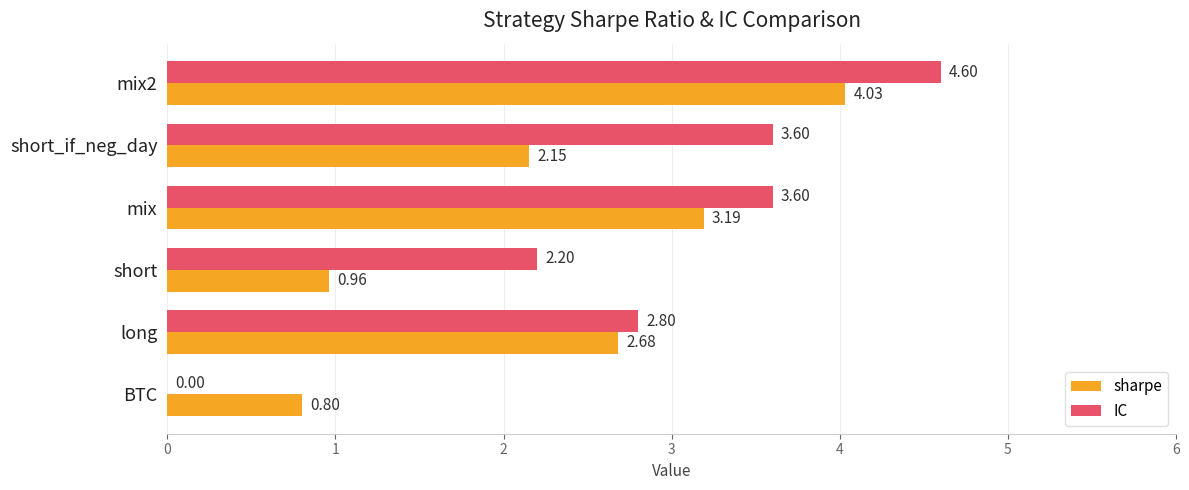

What is the sum of the sharpe values at long and BTC?

3.5